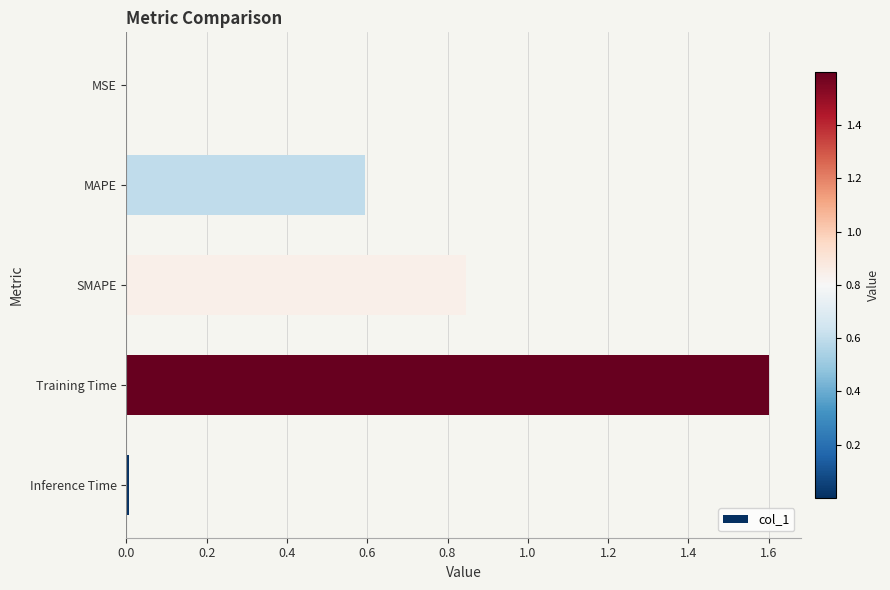

Which category has the highest value across all series?

Training Time